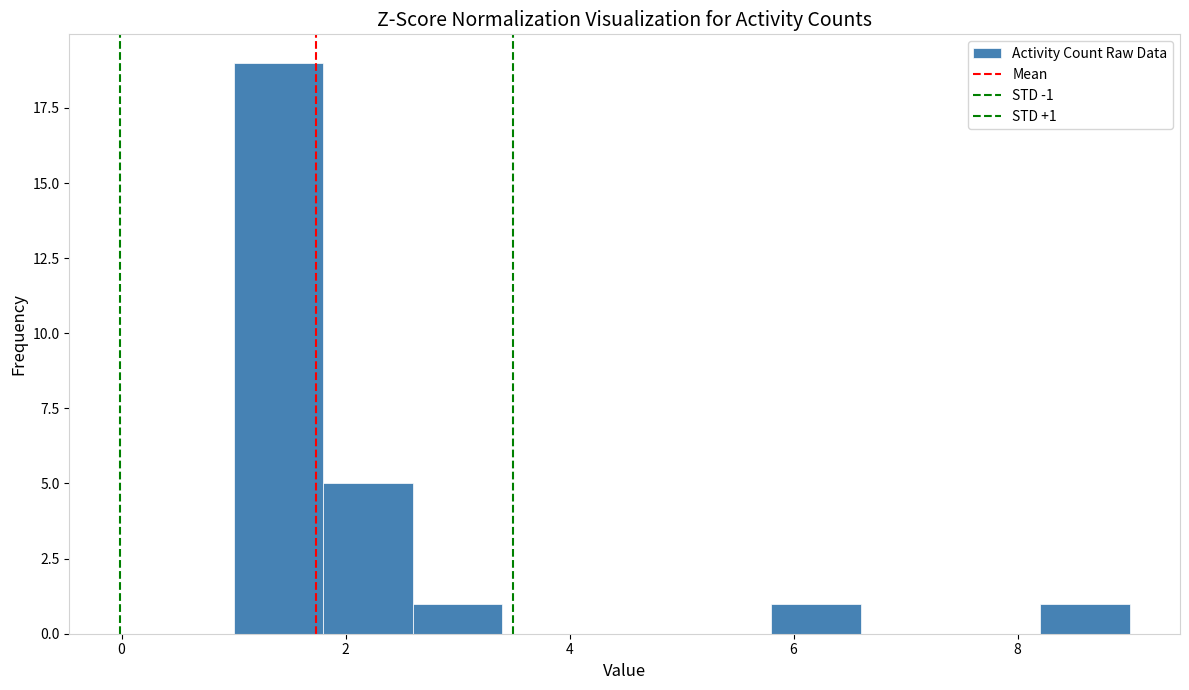

Which range on the x-axis has the tallest bar?

1.0 to 1.8